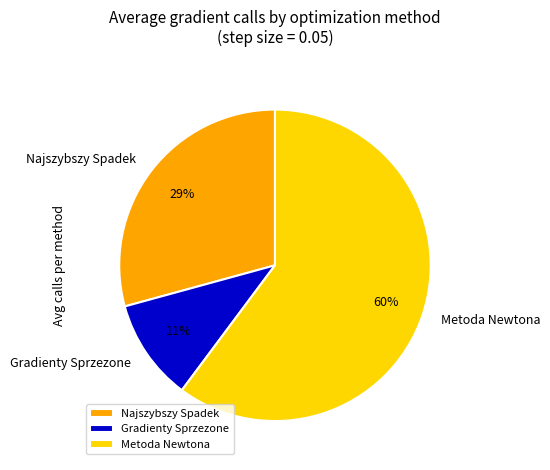

Is the sum of Gradienty Sprzezone and Najszybszy Spadek greater than half?

No